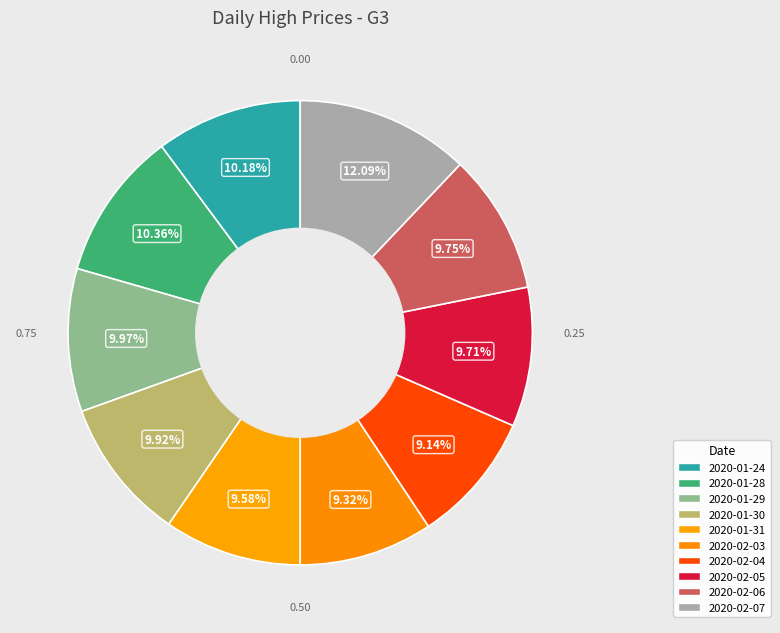

What percentage is NOT represented by 2020-02-04?

90.9%